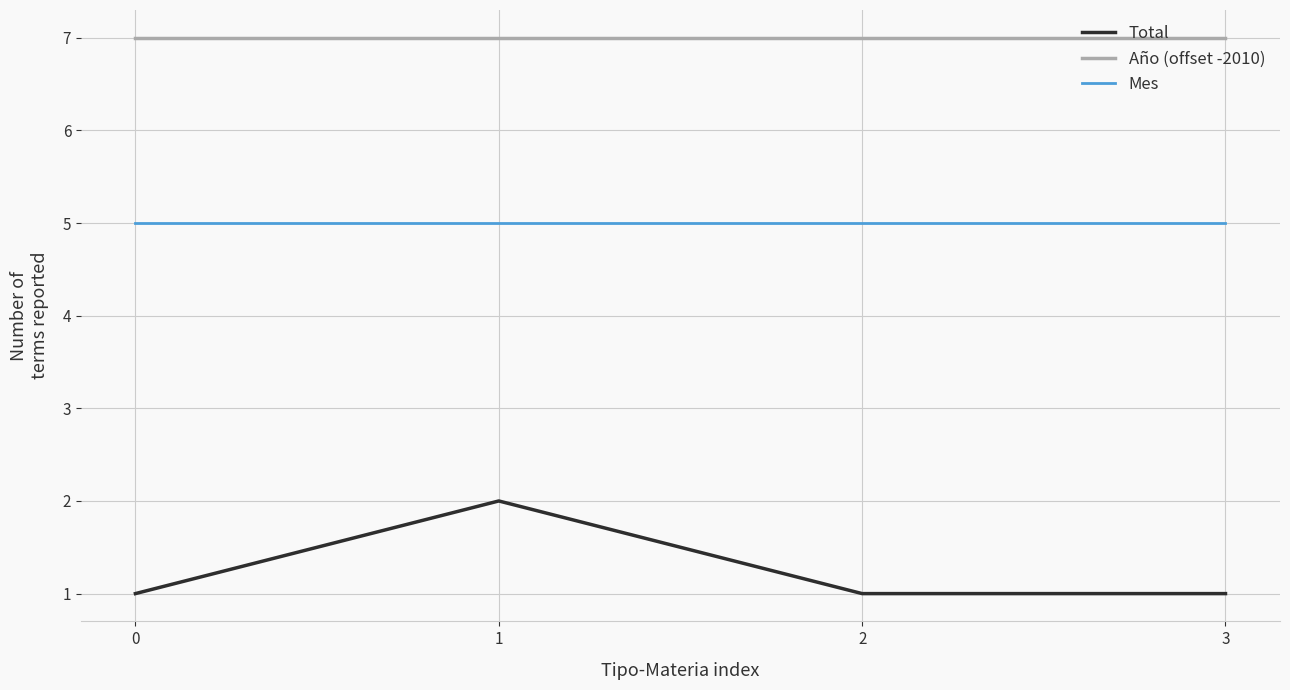

What is the spread (max minus min) of values at 0?

6